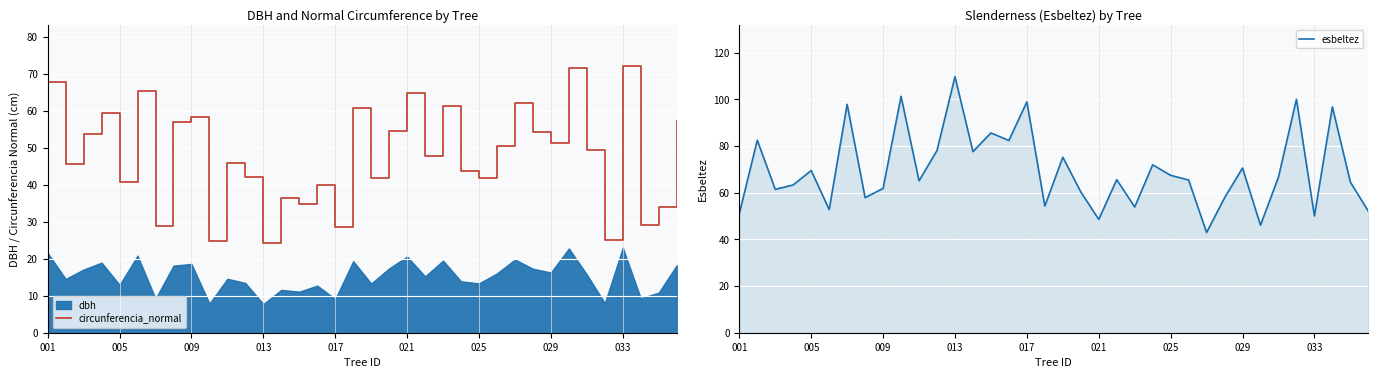

At which label does esbeltez reach its peak?

013